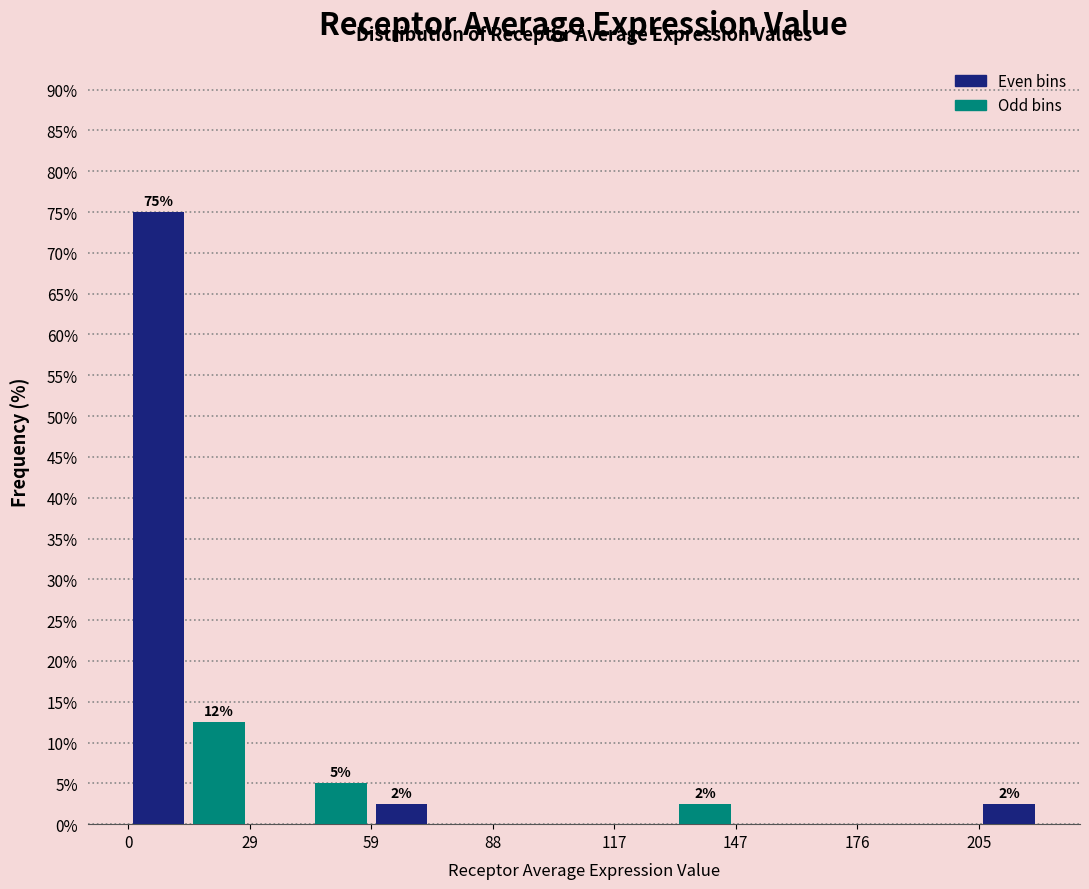

Read against the x-axis, roughly where is the centre of the tallest bar?

5